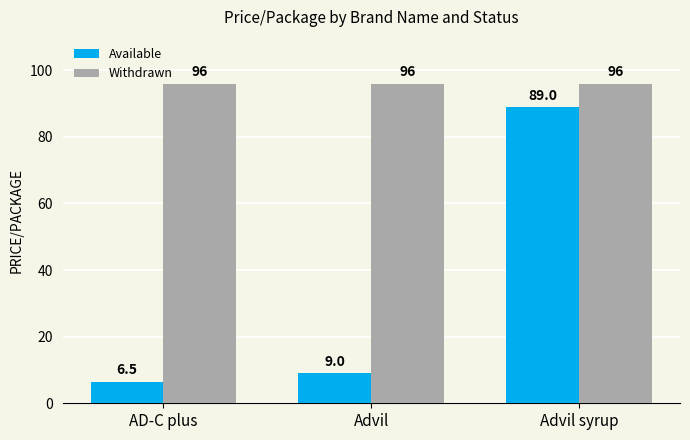

What is the difference between the highest and lowest values at Advil?

87.0